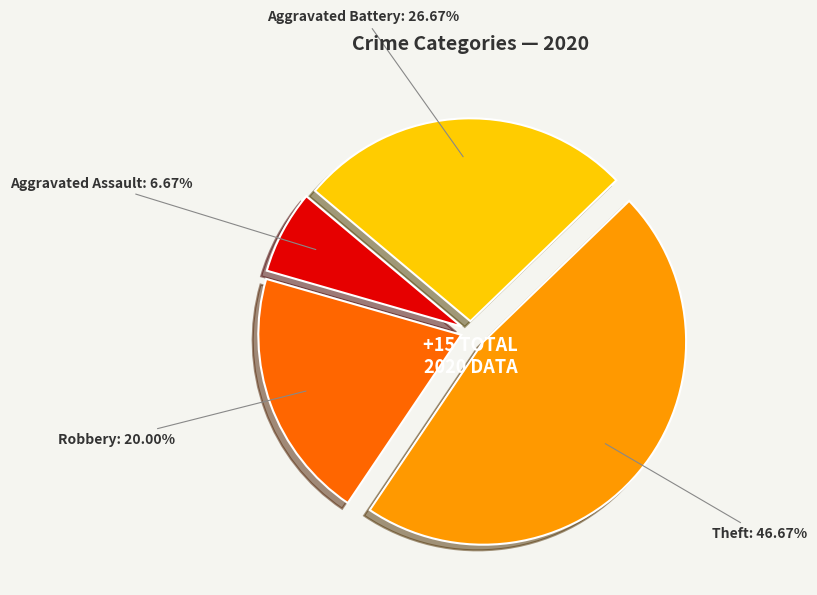

To the nearest percent, what portion does Theft represent?

47%